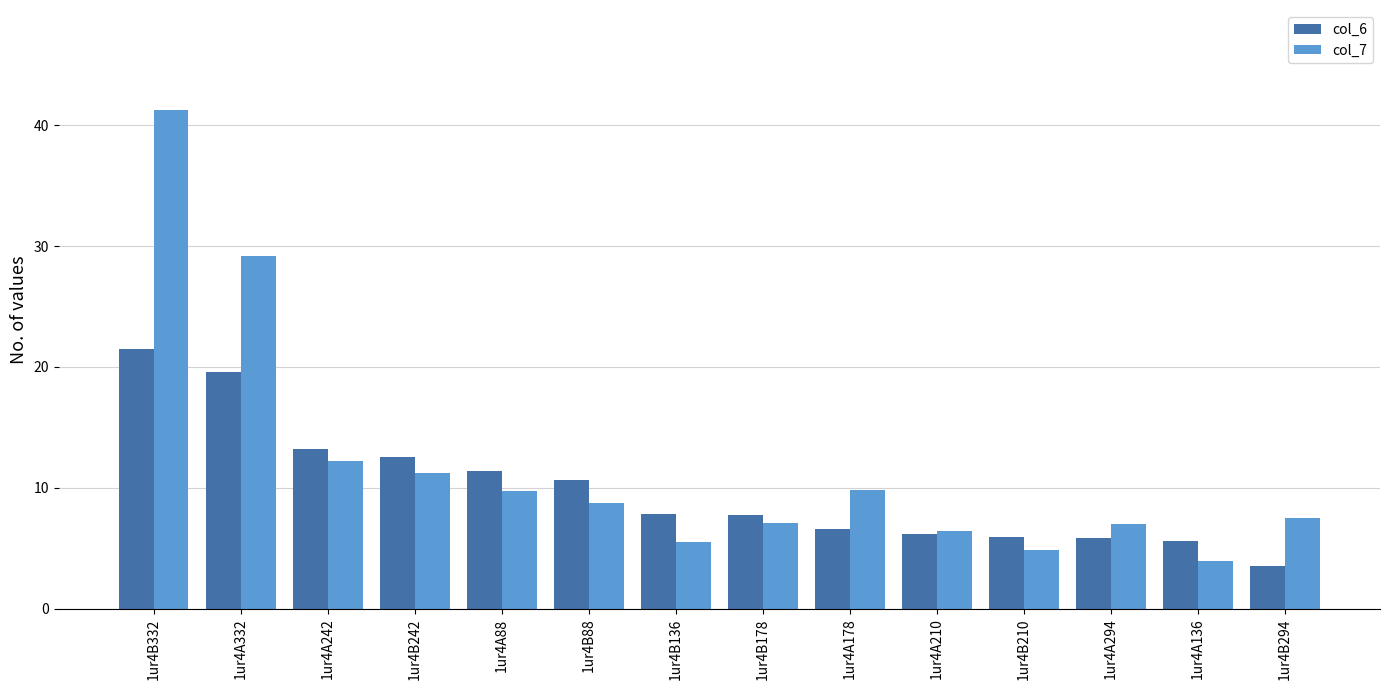

Read the col_7 value at 1ur4A178.

9.9